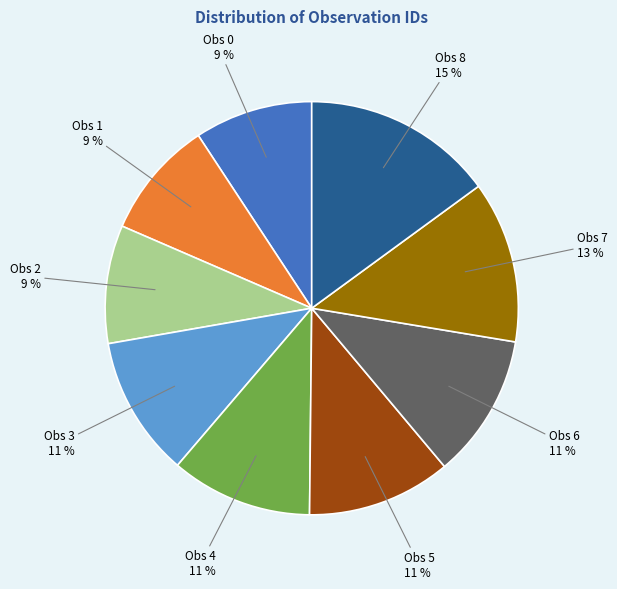

Is the sum of Obs 0 and Obs 2 greater than half?

No